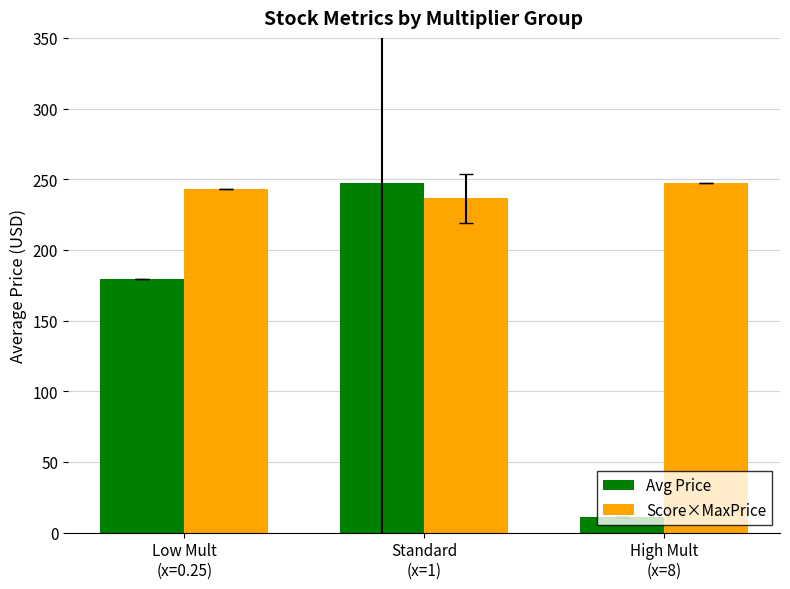

Count the number of data series in this chart.

2